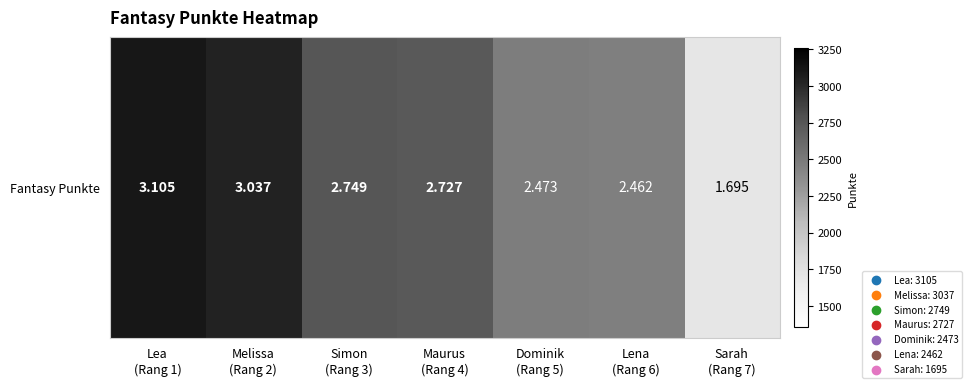

Where does the data first go above 2727?

Lea
(Rang 1)